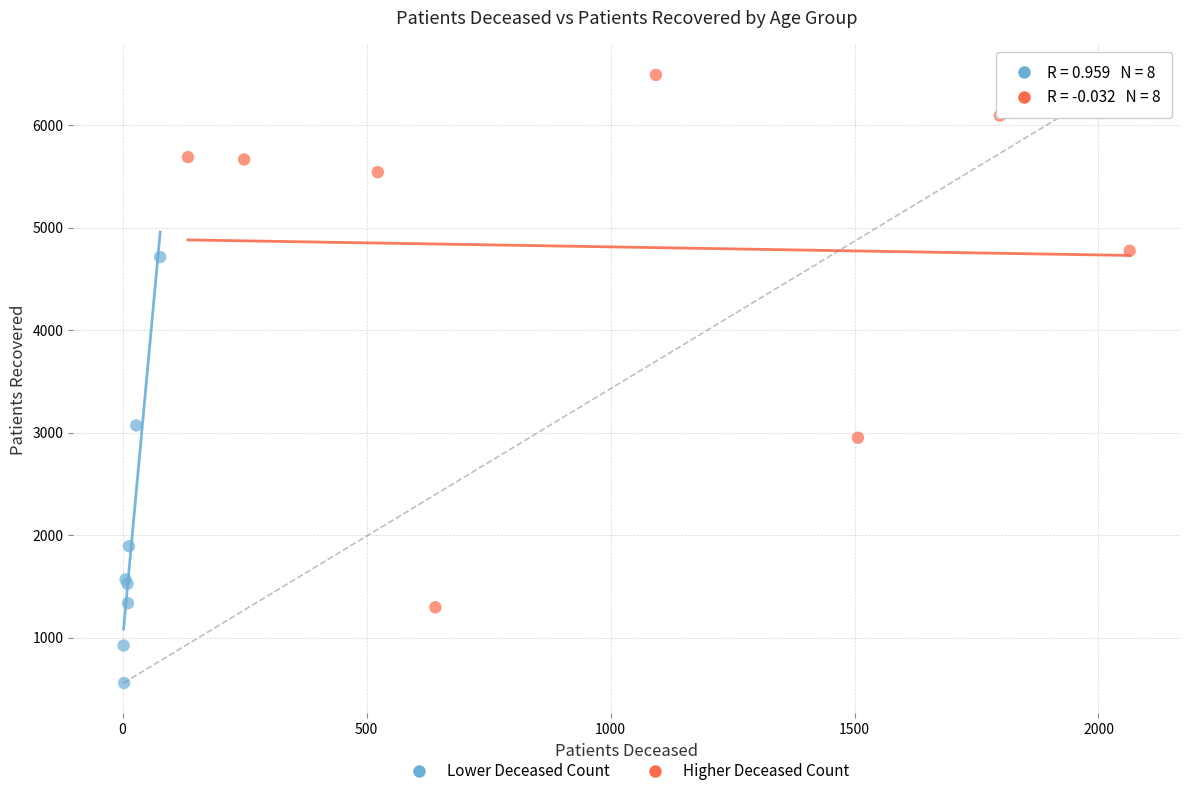

What are all the series names shown in the legend?

Lower Deceased Count, Higher Deceased Count